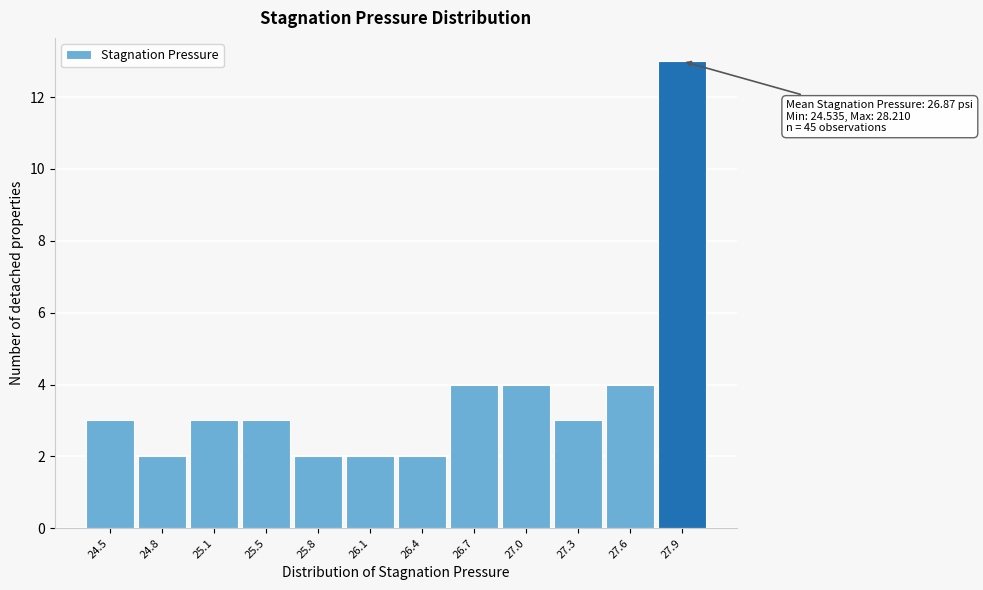

Reading left to right, list all the values displayed in this chart.

3	2	3	3	2	2	2	4	4	3	4	13